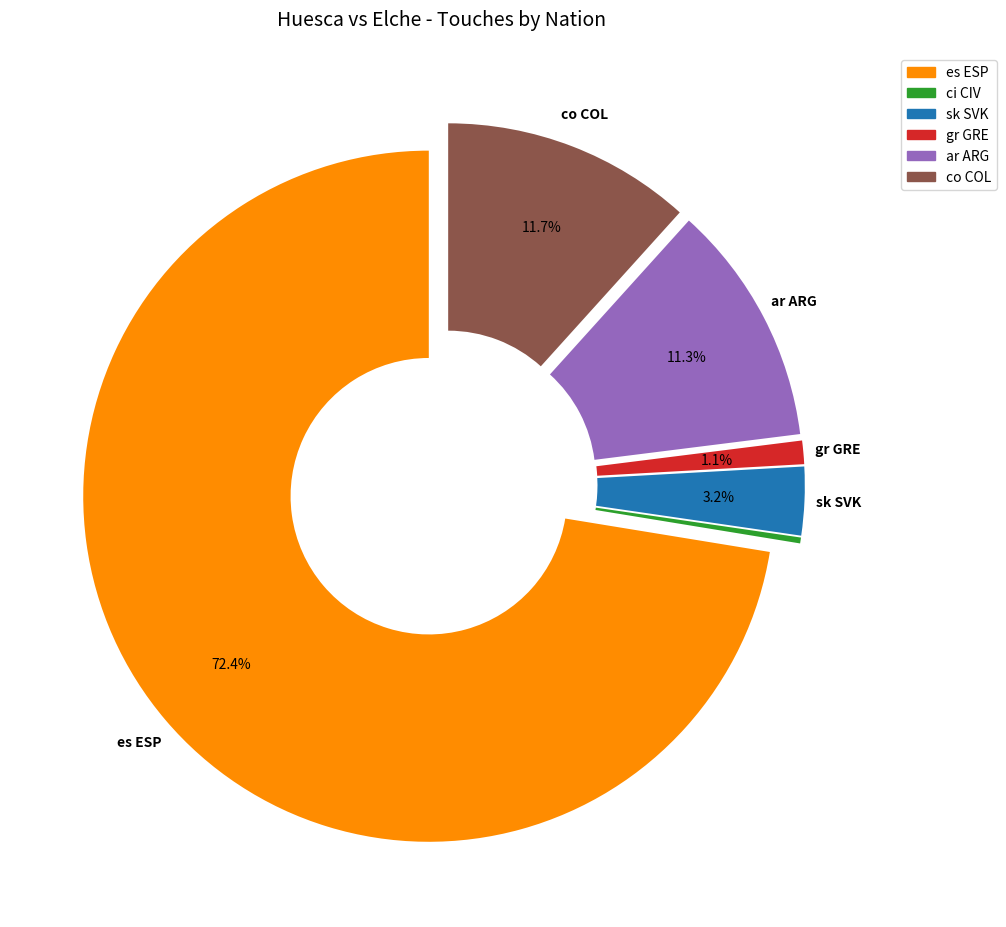

Is es ESP the majority of the pie?

Yes